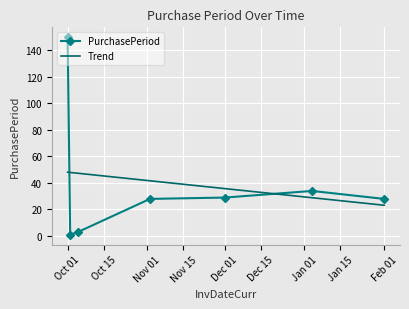

Which label corresponds to the smallest value in the chart?

2015-10-02